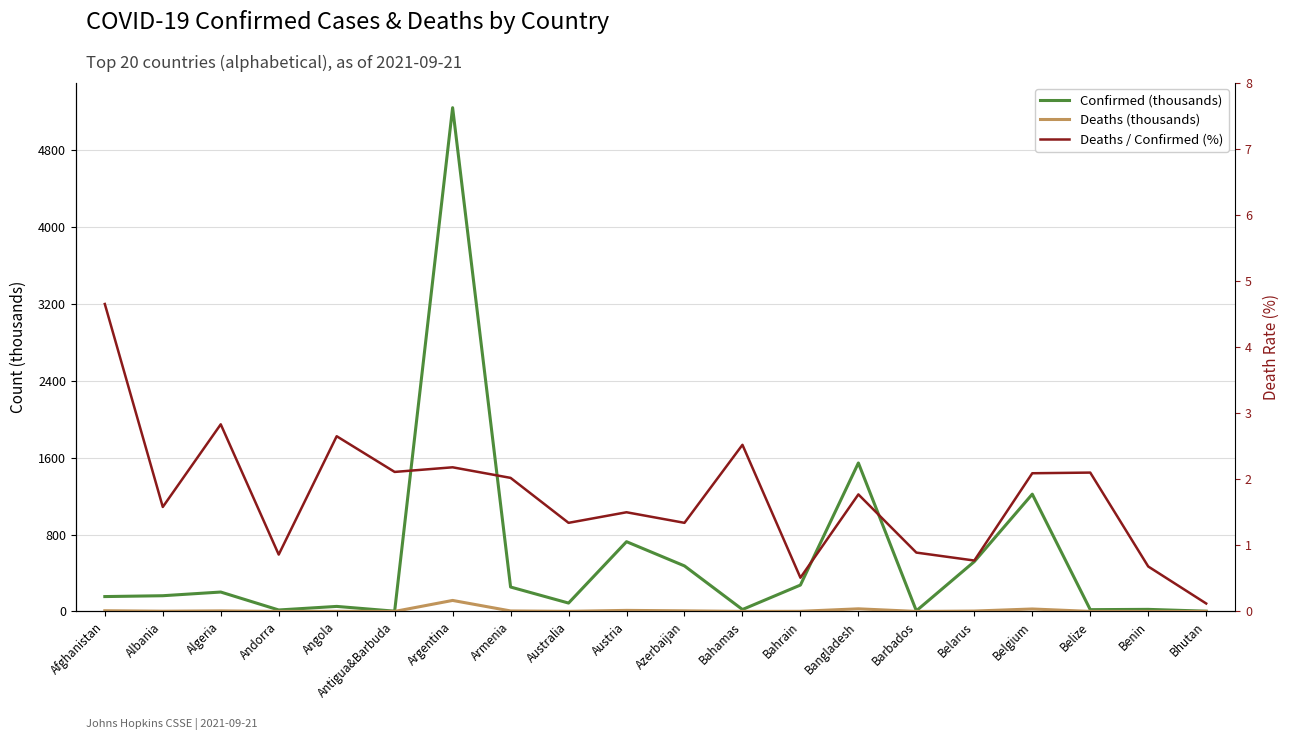

How many values in the Confirmed (thousands) series are below 163?

10